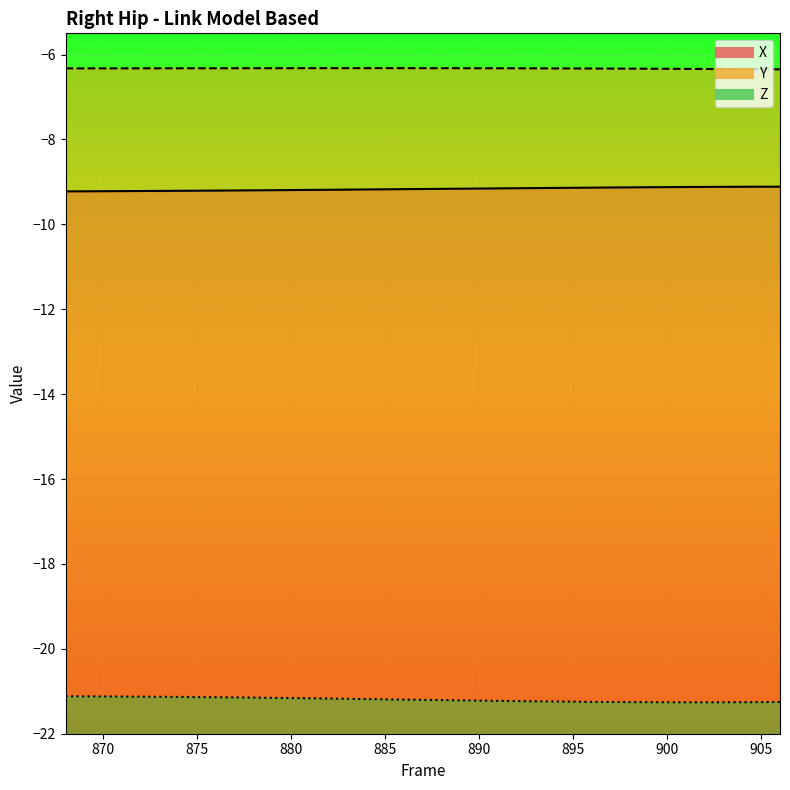

What is the sum of the Y values at 890 and 876?

-12.6